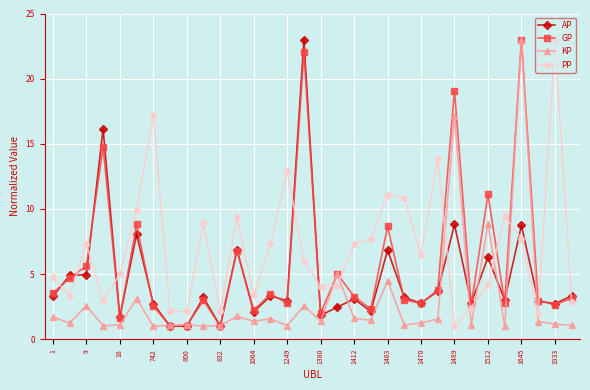

True or false: KP has more than 2 points higher than both neighbors.

True